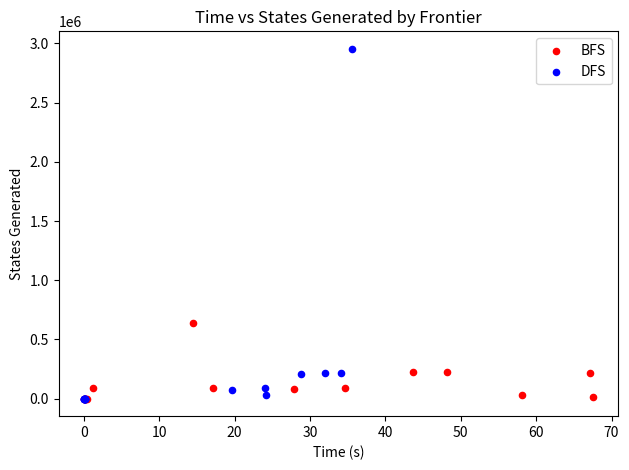

Which series has the widest spread of Y values?

DFS